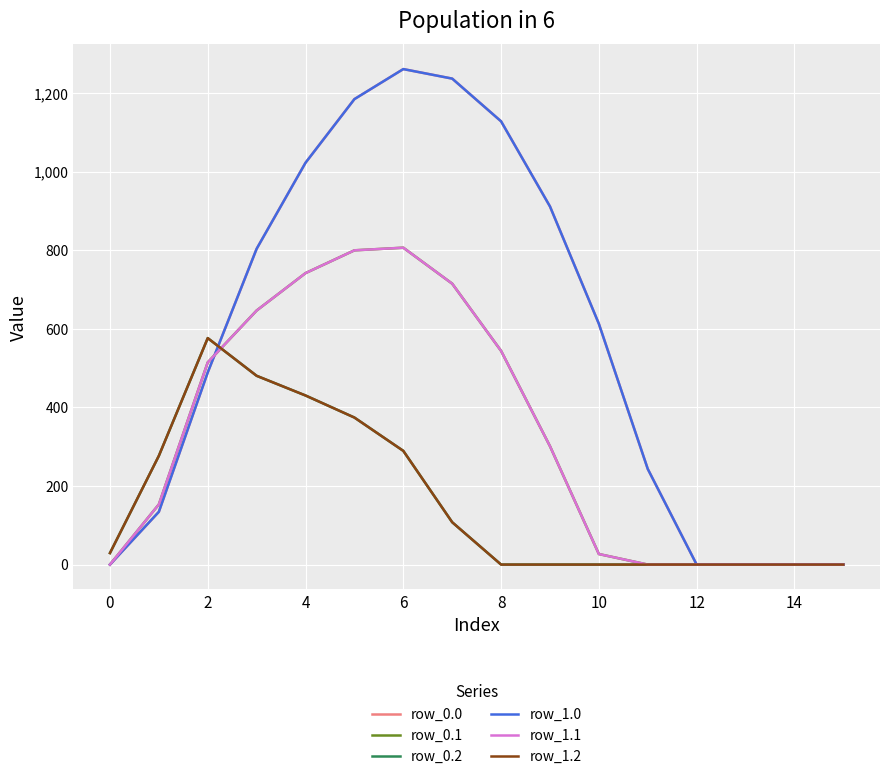

How many lines are shown in the chart?

6